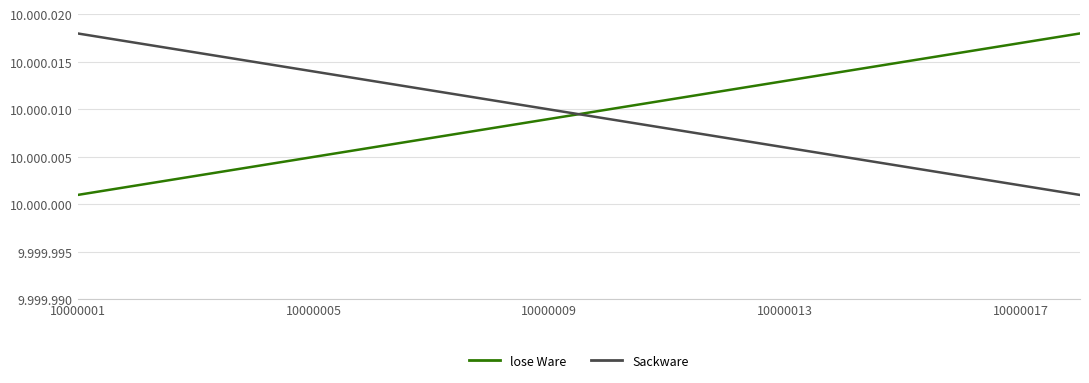

Is this an area chart (filled region under the line)?

No